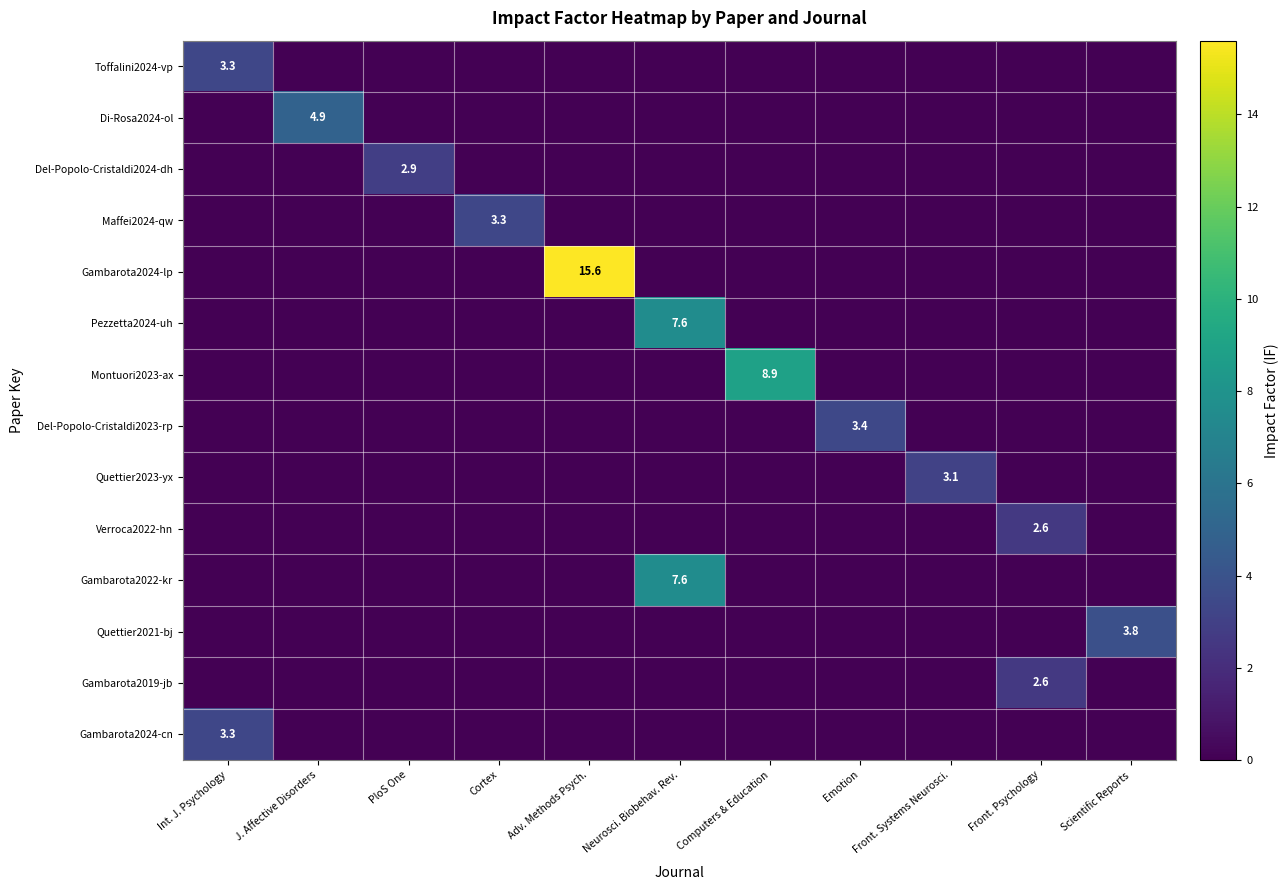

True or false: Del-Popolo-Cristaldi2023-rp has a value of 6.1 at Emotion.

False